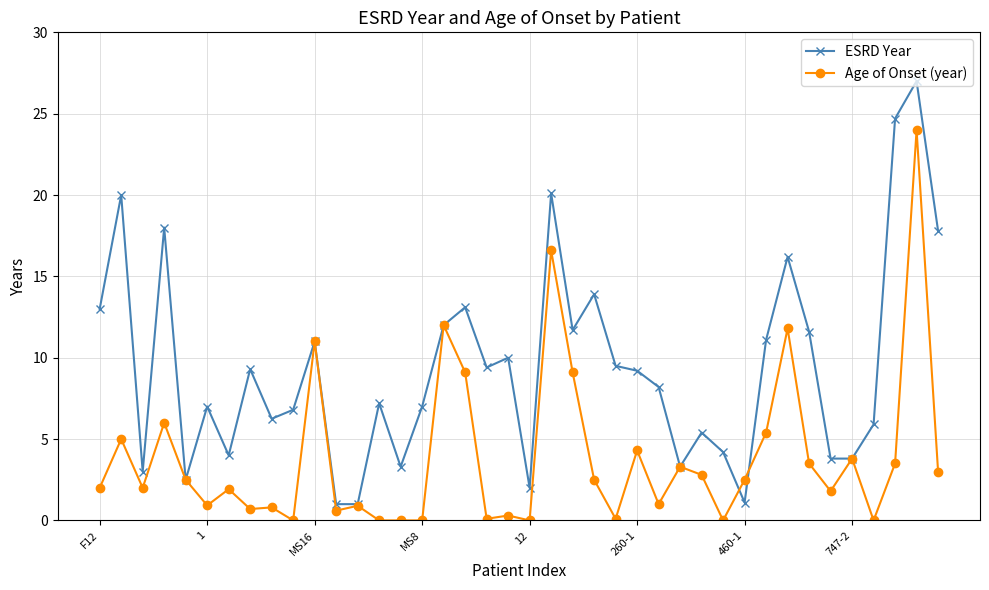

Does the chart have visible grid lines?

Yes